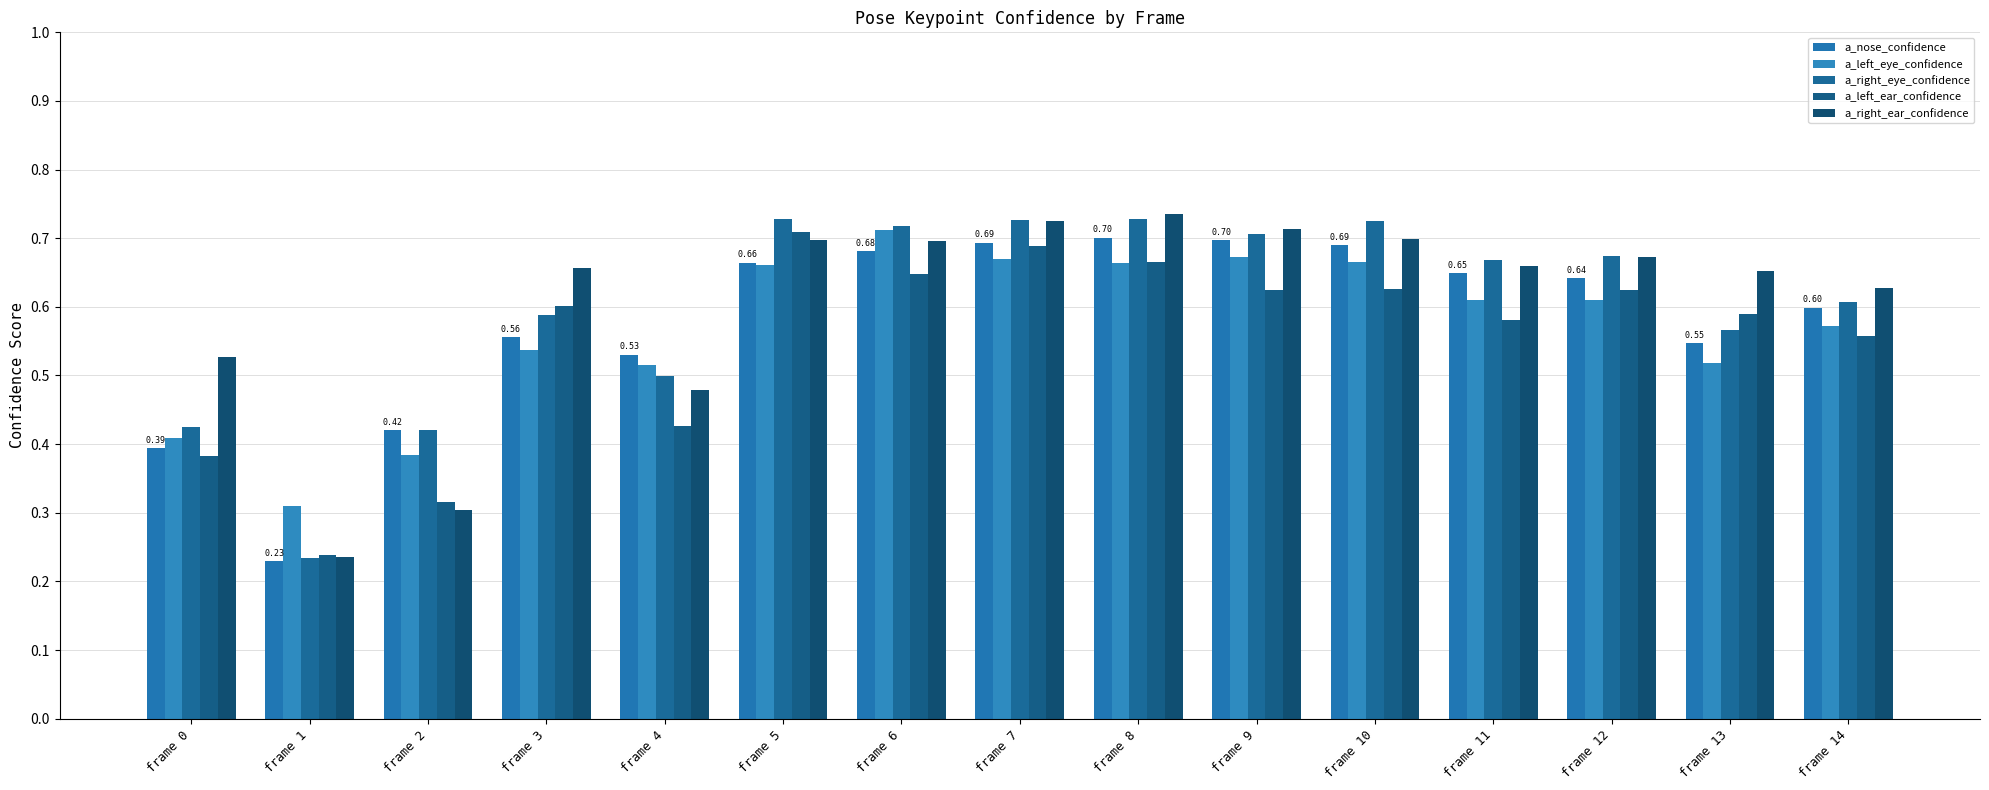

What are all the series names shown in the legend?

a_nose_confidence, a_left_eye_confidence, a_right_eye_confidence, a_left_ear_confidence, a_right_ear_confidence